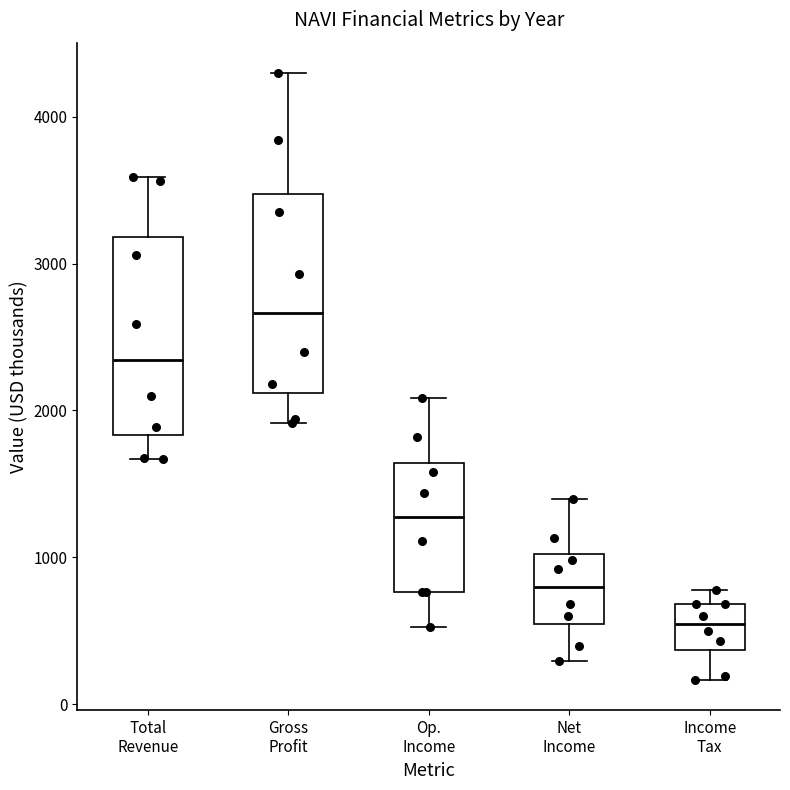

Reading left to right, transcribe this box plot: for each box, give where its median line is, the range the box spans, and where its two whiskers end, as read against the y-axis. The values are not printed on the chart, so give them approximately, as read against the axis.

Total Revenue: median 2300, box 1800 to 3200, whiskers 1700 to 3600
Gross Profit: median 2700, box 2100 to 3500, whiskers 1900 to 4300
Op. Income: median 1300, box 800 to 1600, whiskers 500 to 2100
Net Income: median 800, box 500 to 1000, whiskers 300 to 1400
Income Tax: median 500, box 400 to 700, whiskers 200 to 800